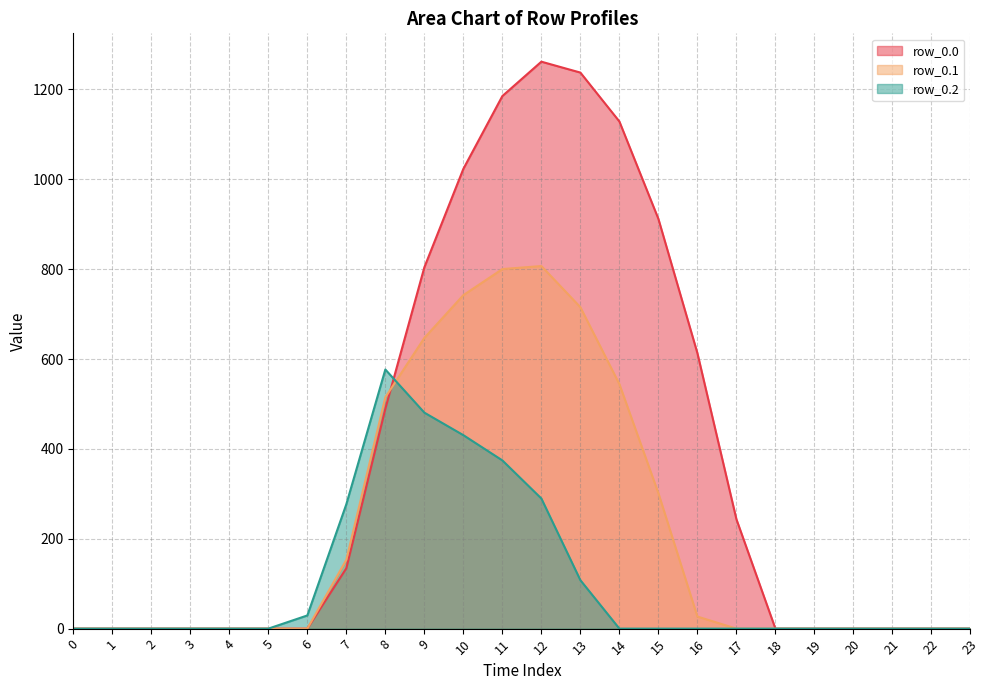

What is the maximum value for row_0.0?

1261.6